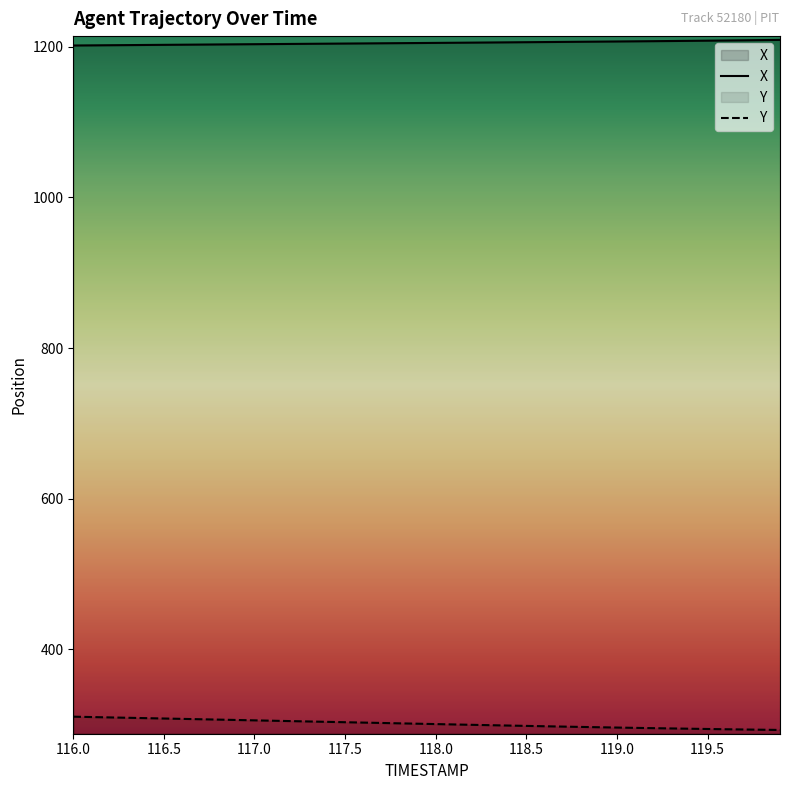

What is the sum of the X values at 116.1 and 118.9?

2408.7